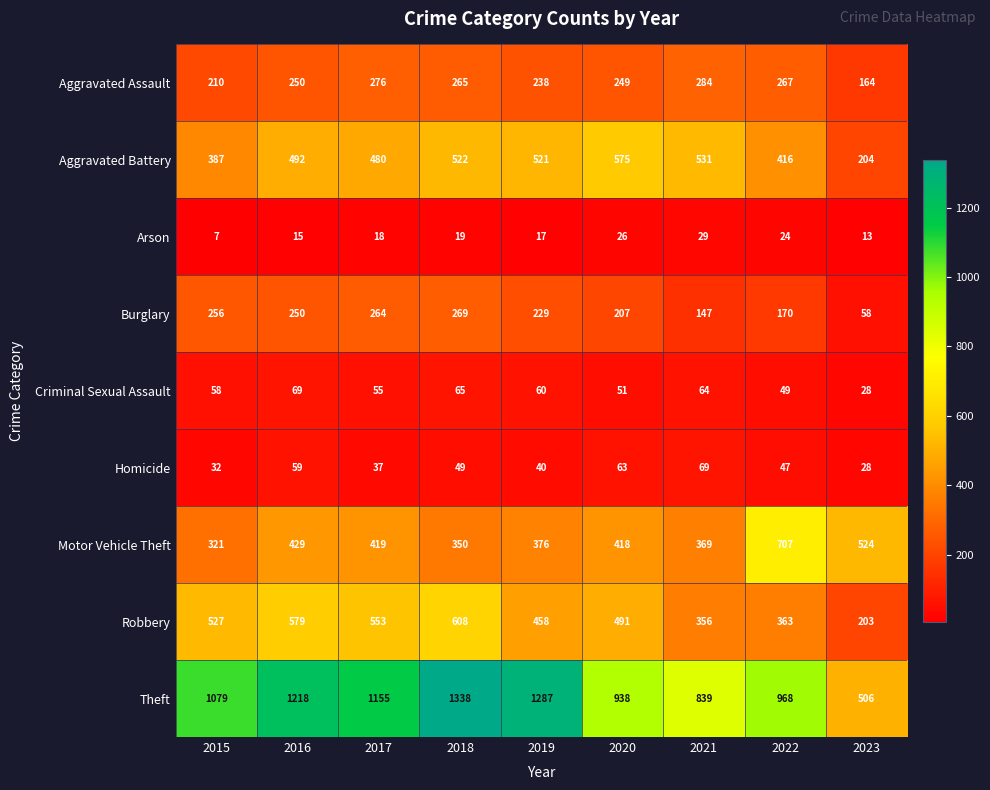

What is the sum of all Arson values?

168